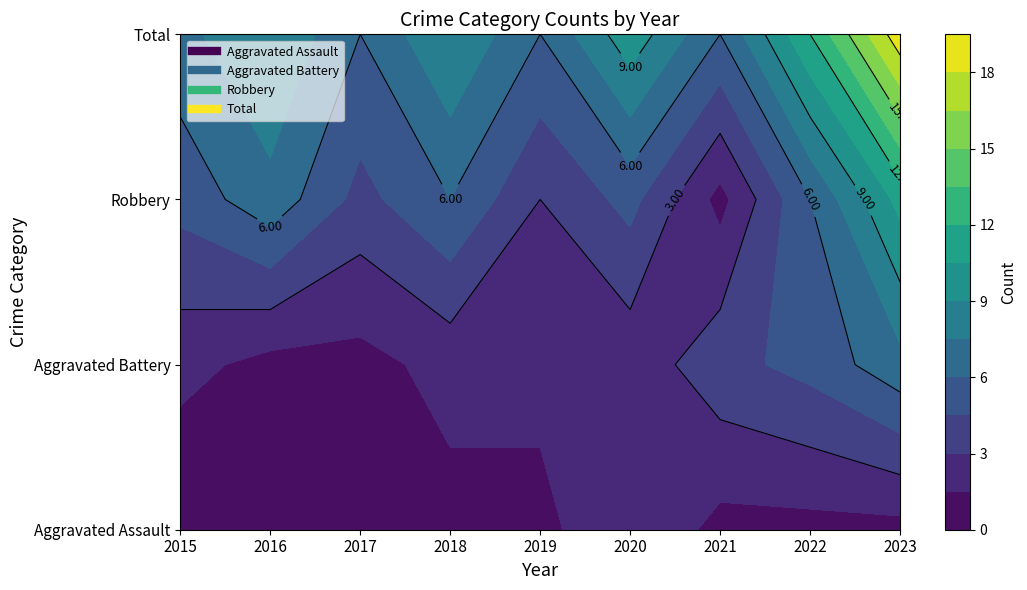

List the series in order of their overall mean, lowest first.

Aggravated Assault, Aggravated Battery, Robbery, Total